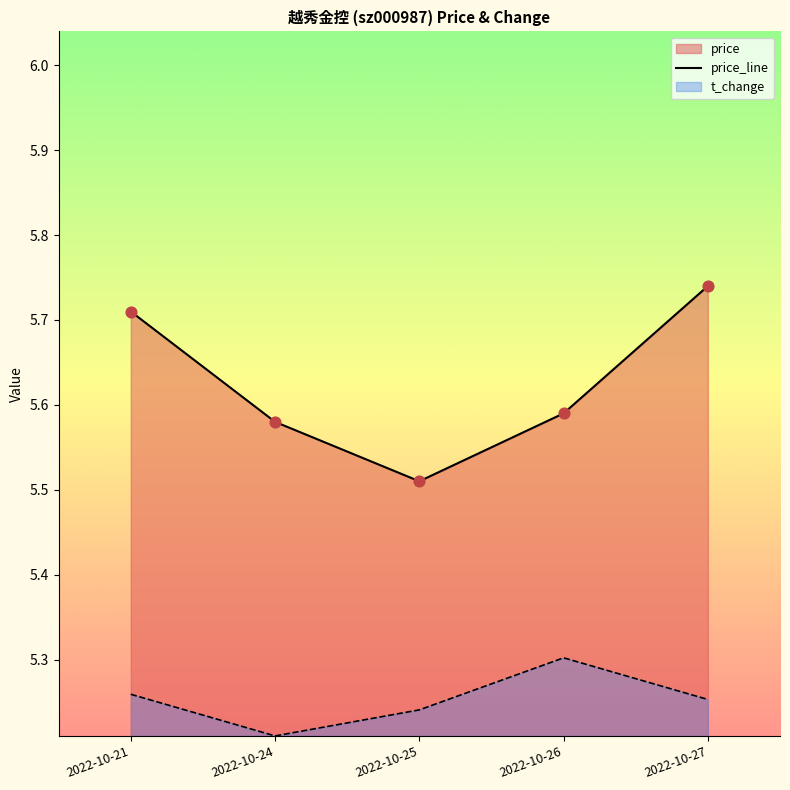

What is the ratio of the value at 2022-10-27 to the value at 2022-10-25?

1.0